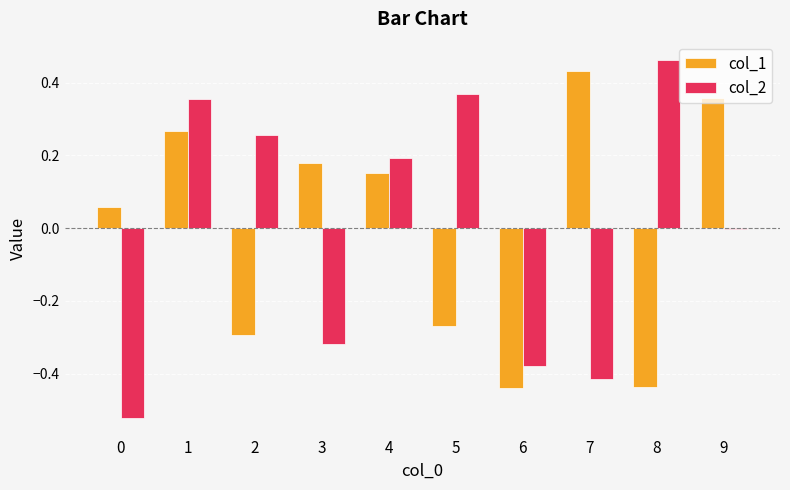

Is the value of col_1 at 0 greater than the value of col_2 at 3?

Yes